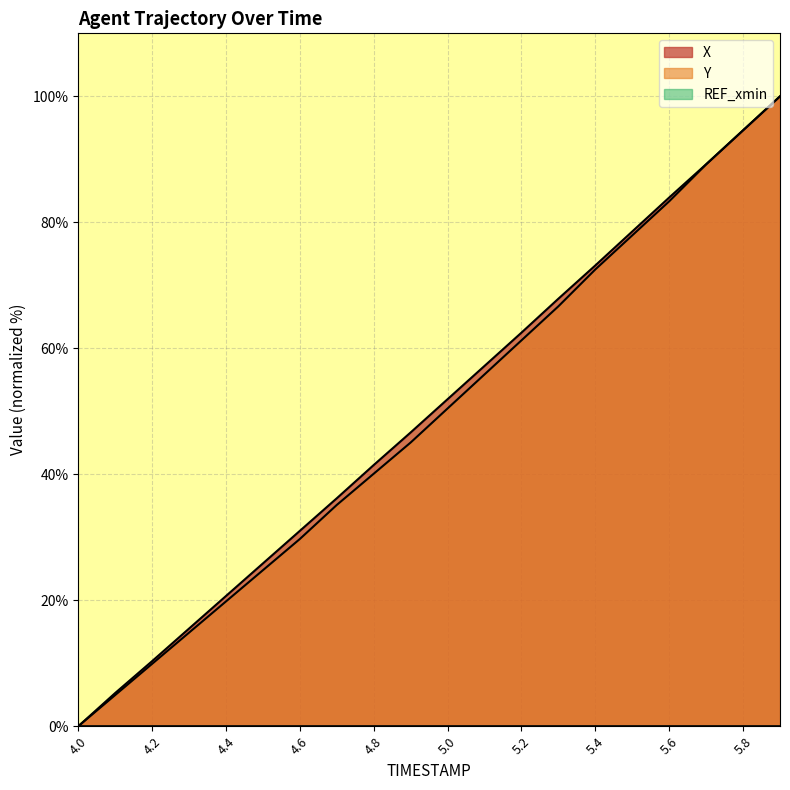

True or false: X has a value of 83.9 at 5.6.

True